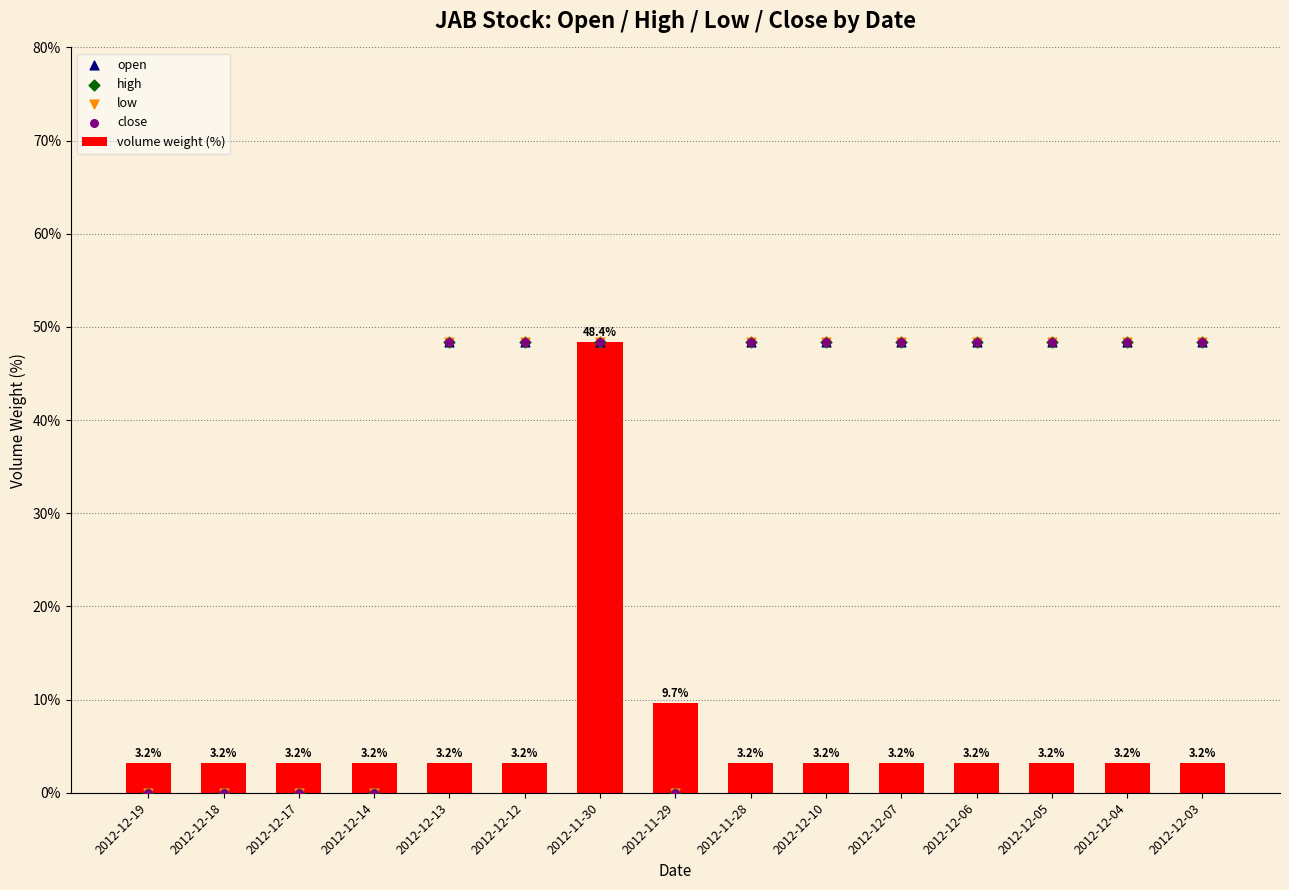

At which category is the sum across all series the highest?

2012-11-30